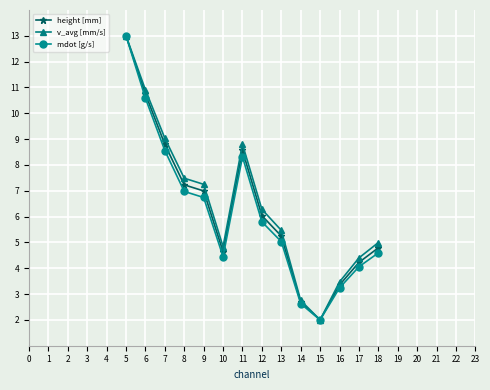

What is the value of the height [mm] point at the 11th from the left?

2.0